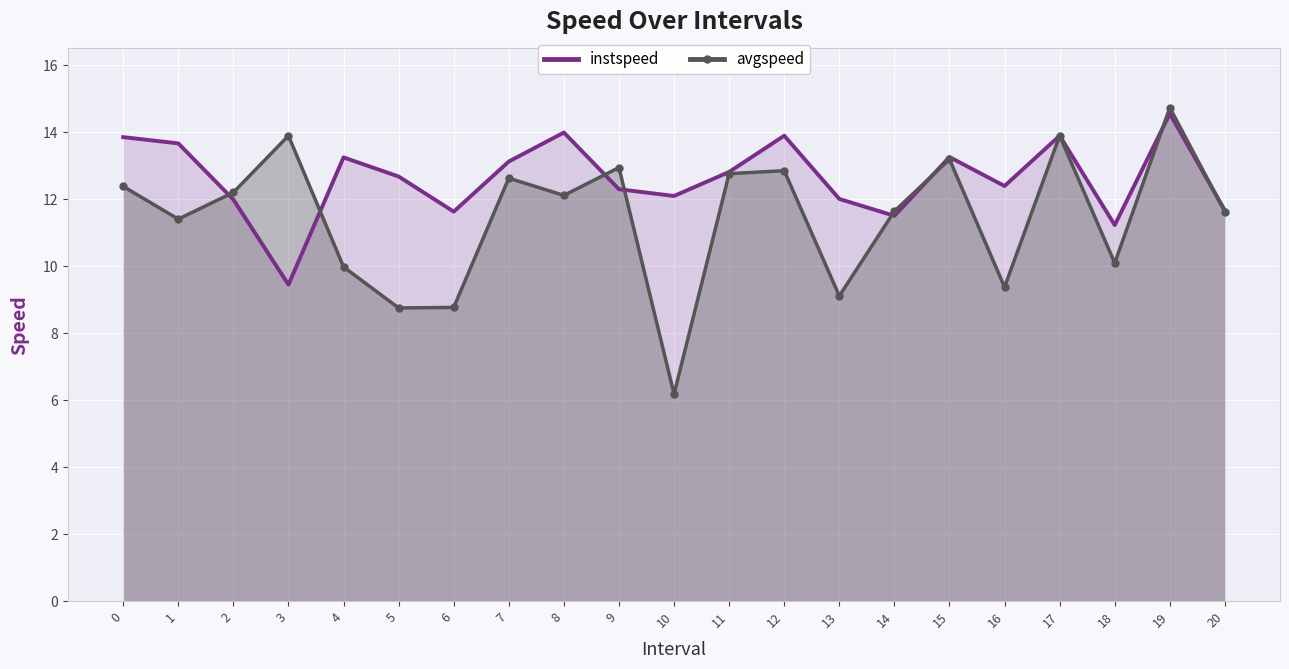

True or false: avgspeed has more than 0 interior local peaks.

True